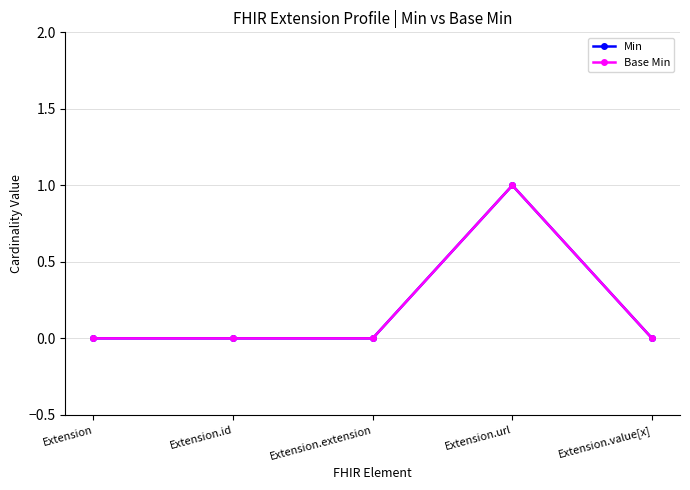

What is the difference between the maximum and minimum values in the Min series?

1